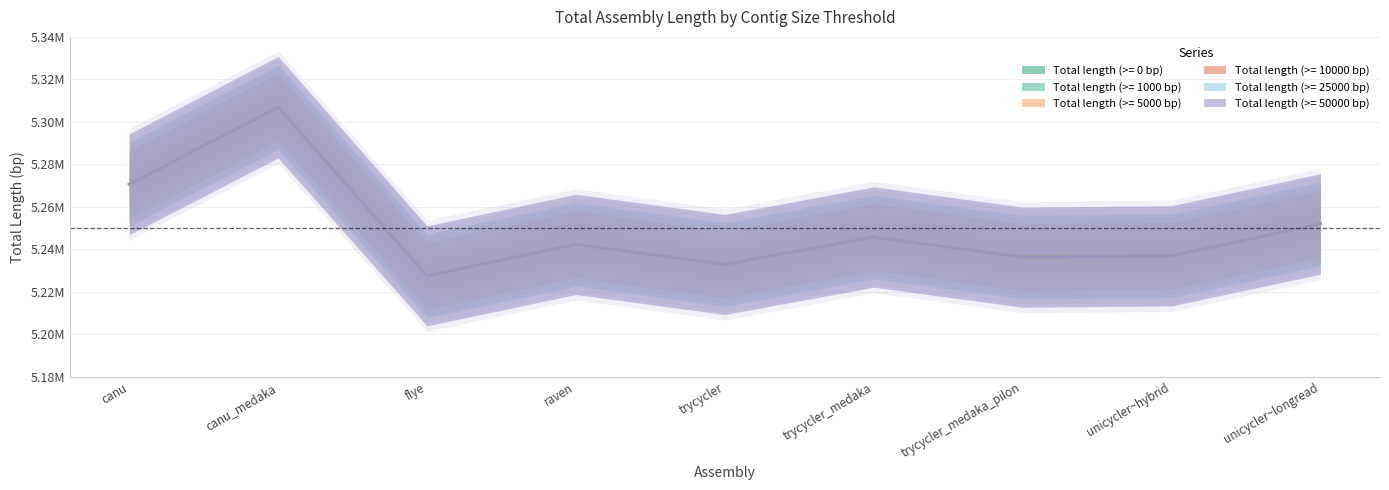

How many values in the Total length (>= 5000 bp) series are below 5242394?

4